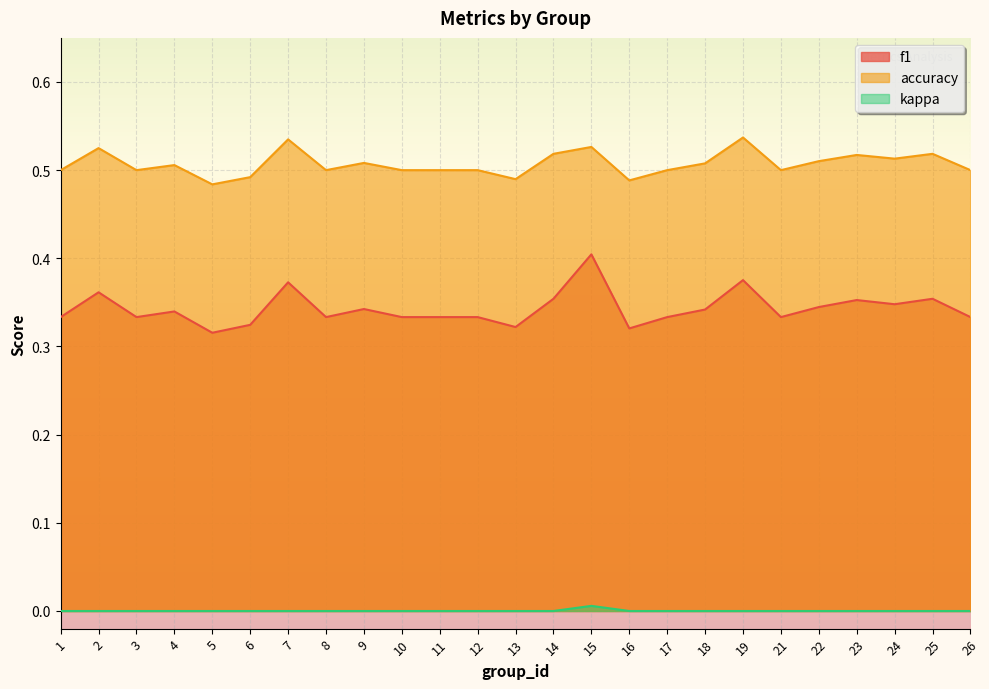

True or false: kappa has more than 1 interior local peaks.

False